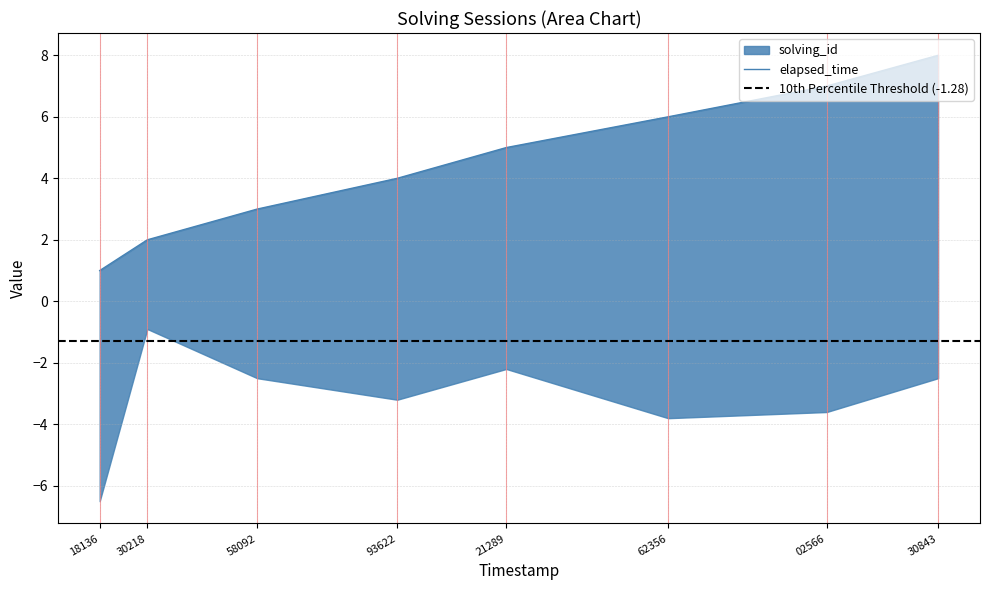

List the labels in order of value, smallest first.

18136, 30218, 58092, 93622, 21289, 62356, 02566, 30843